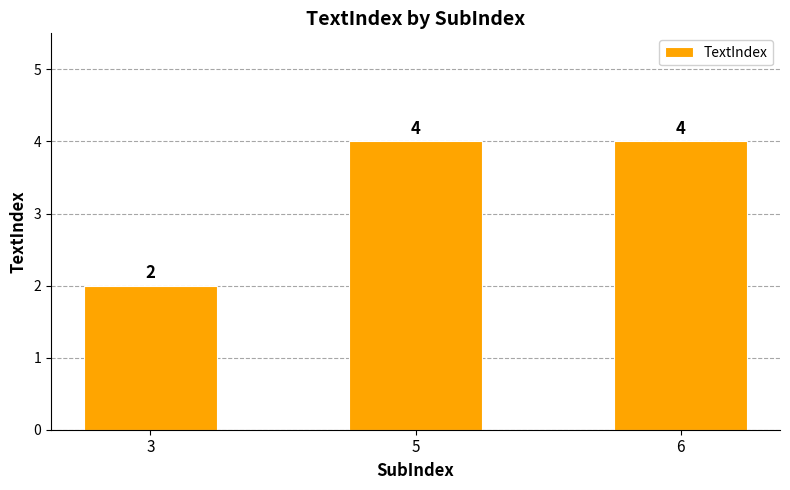

Reading left to right, transcribe all the data shown in this chart.

3=2	5=4	6=4